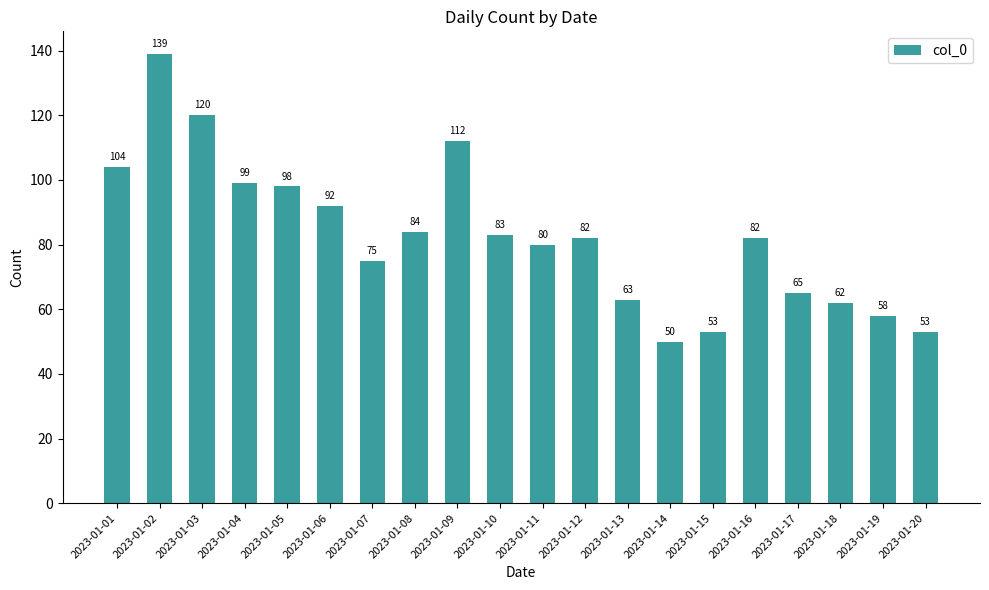

What is the change in value from 2023-01-09 to 2023-01-15?

-59